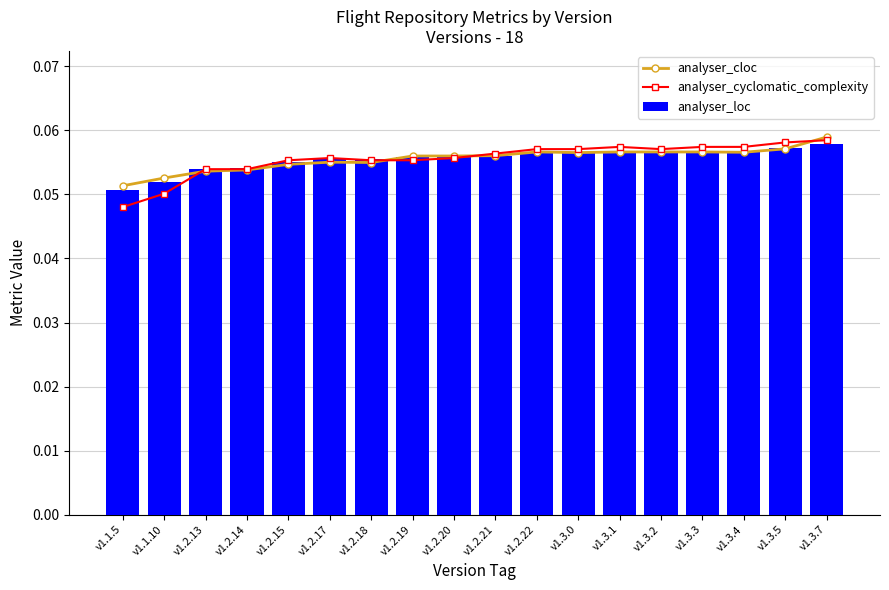

What is the average value of the analyser_cloc series?

0.1